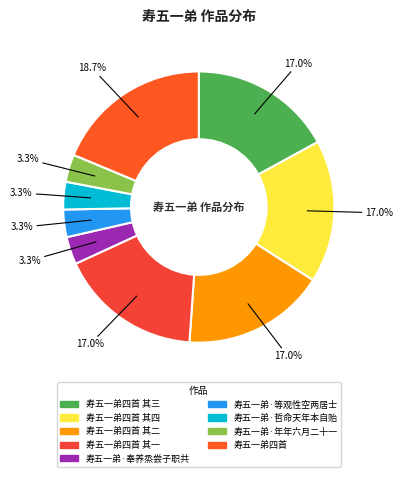

Is there a majority slice in this chart?

No